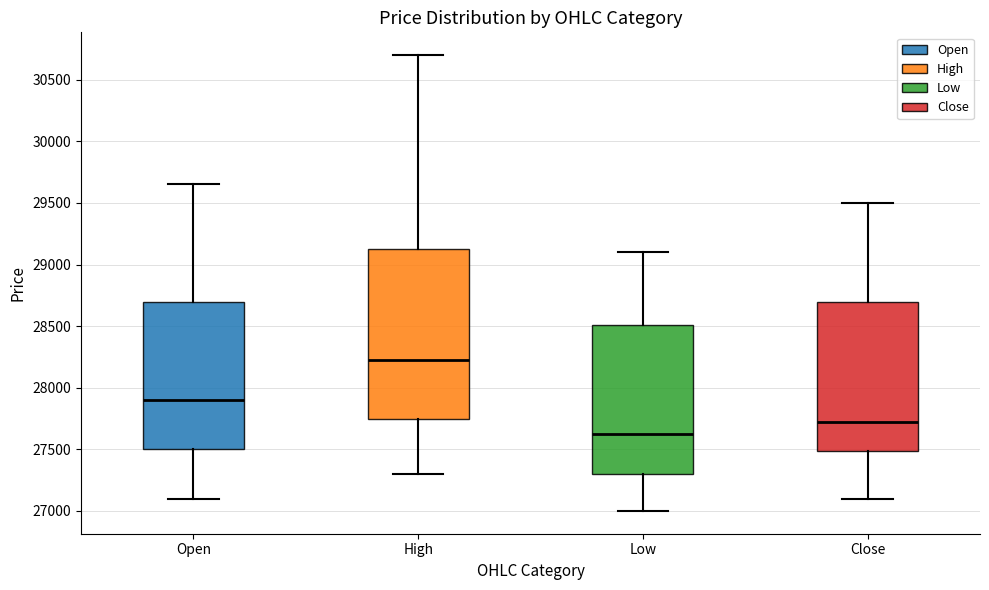

Which box is the tallest, from its lower edge to its upper edge?

High